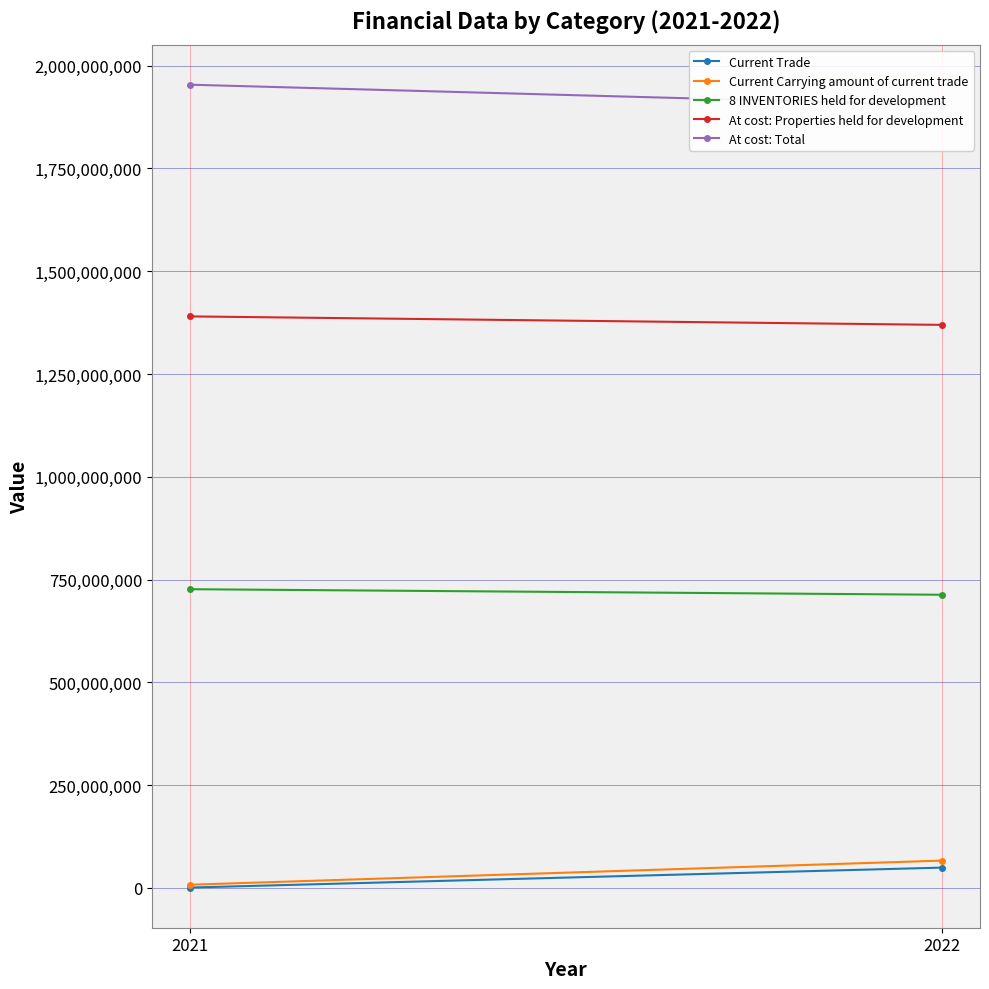

At which category is the sum across all series the highest?

2022